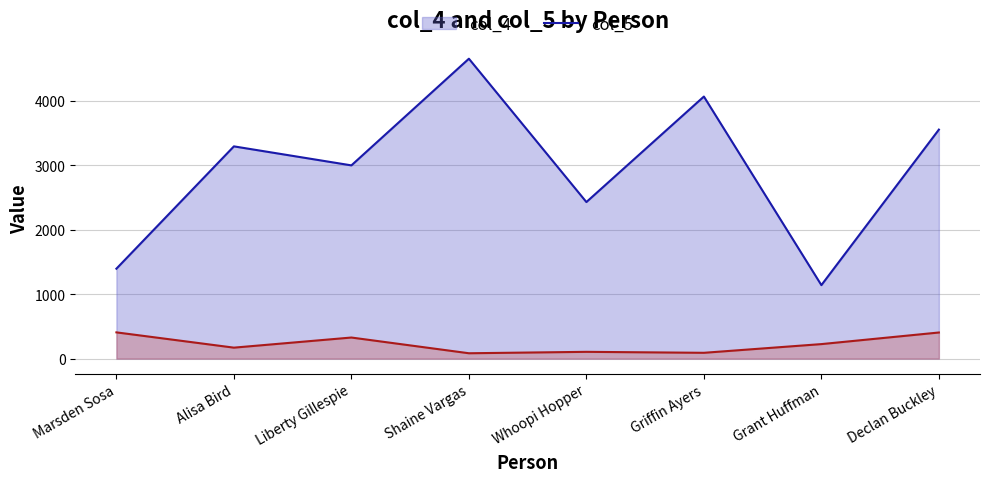

True or false: col_5 and col_4 cross at least once.

False